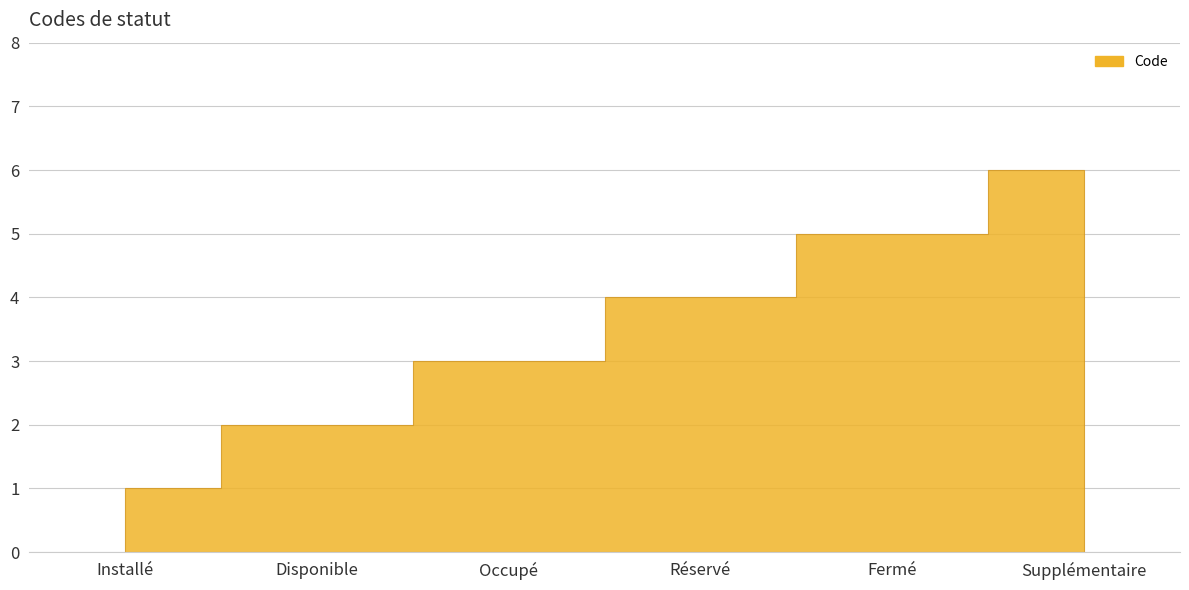

List the labels in order of value, largest first.

Supplémentaire, Fermé, Réservé, Occupé, Disponible, Installé